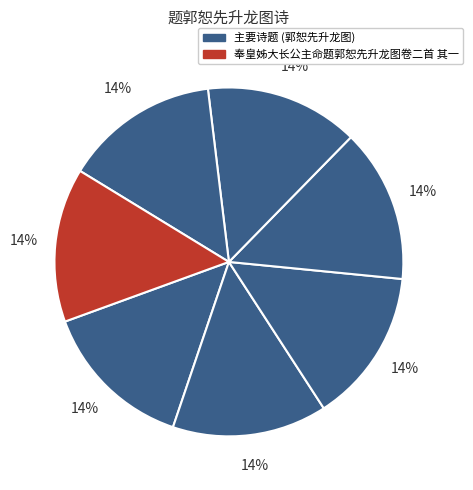

How many slices are in this pie chart?

7